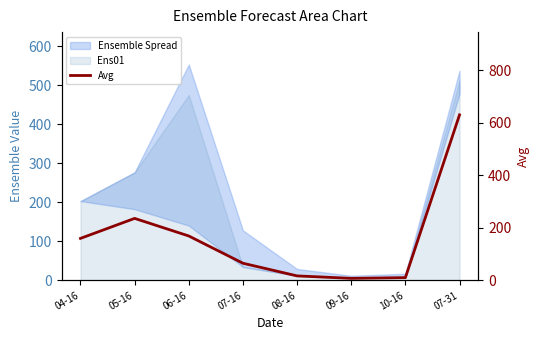

Where is the data nearest to the value 318?

05-16